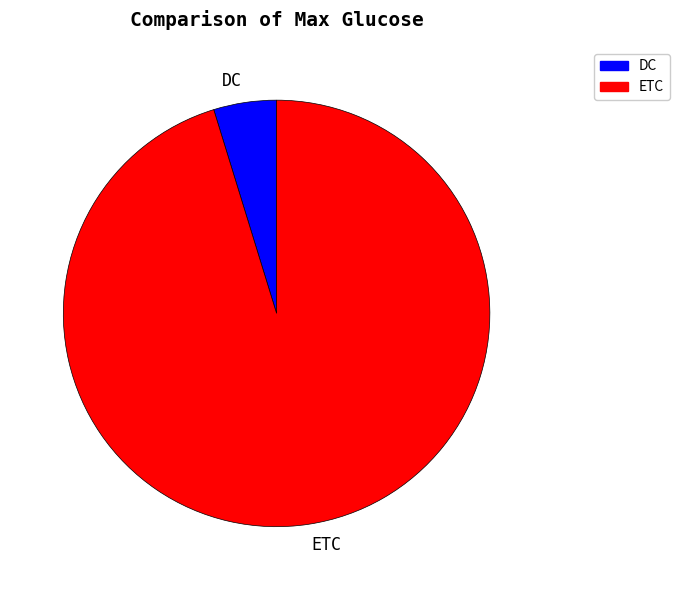

Which category accounts for the majority?

ETC